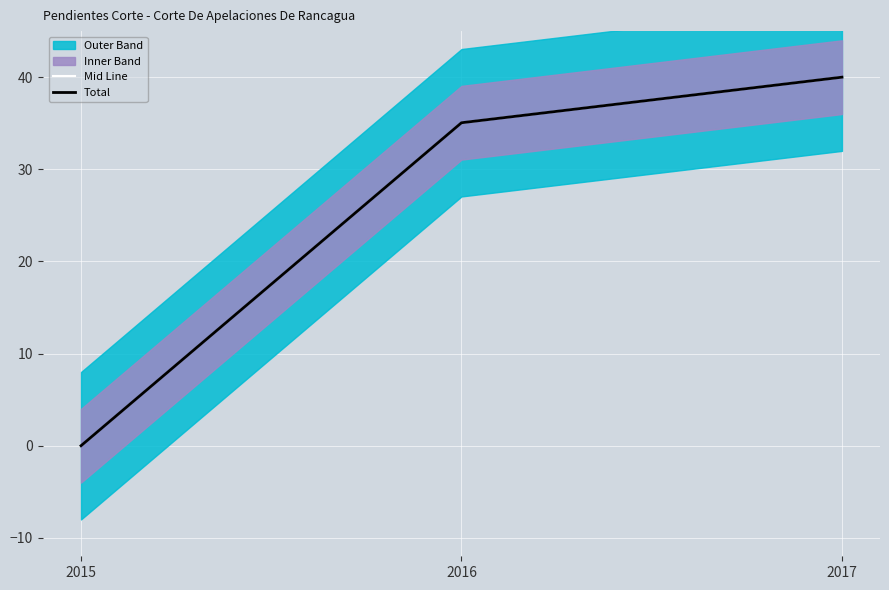

At which label does Total first exceed 35?

2016